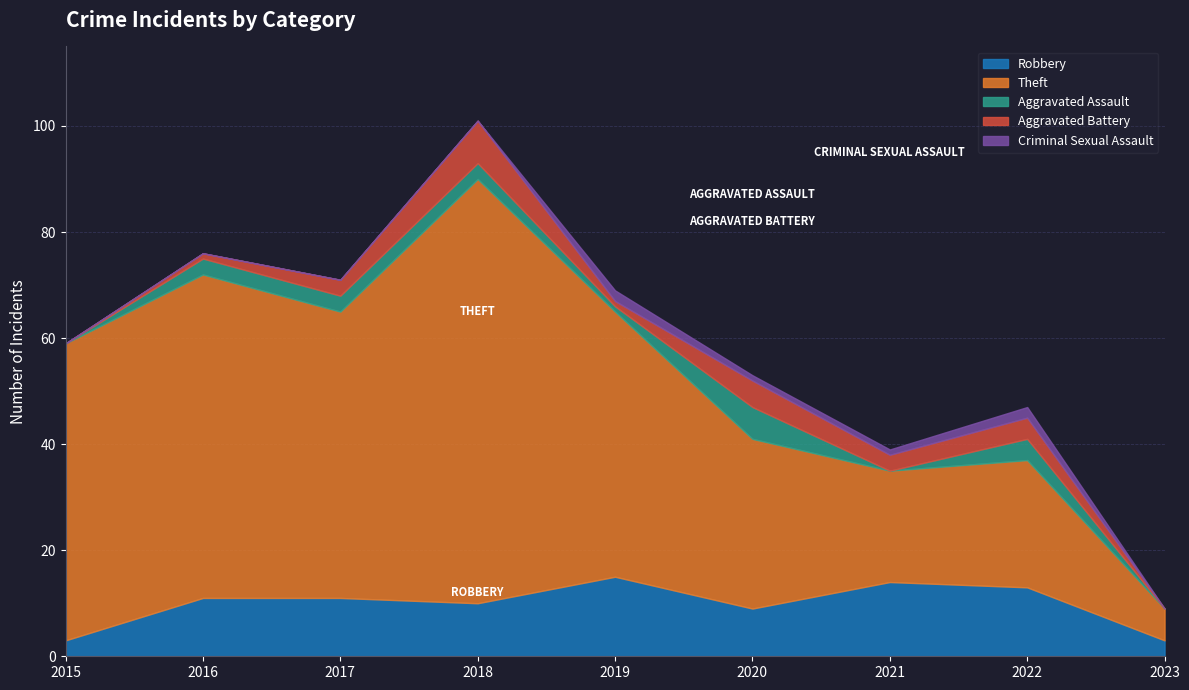

Which has a higher value, 2020 or 2022?

2022